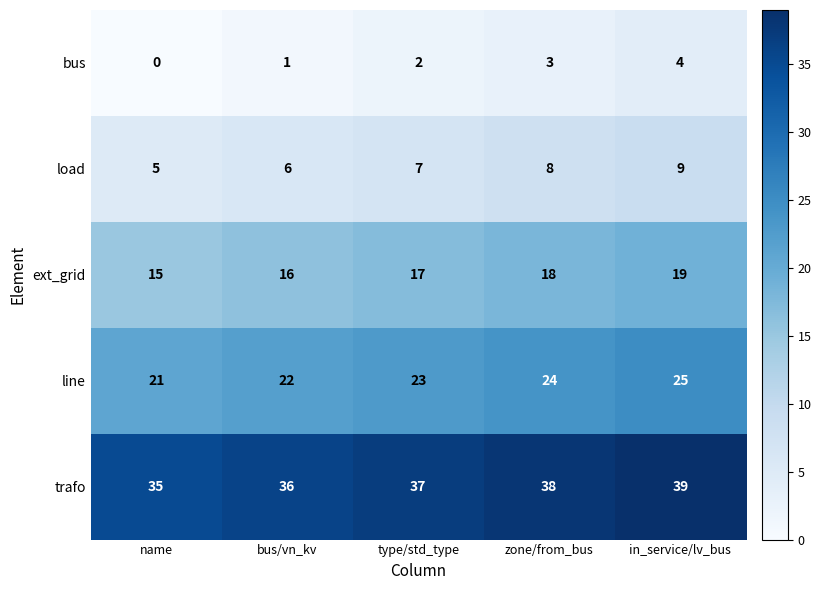

At which category does the chart reach its minimum across all series?

name